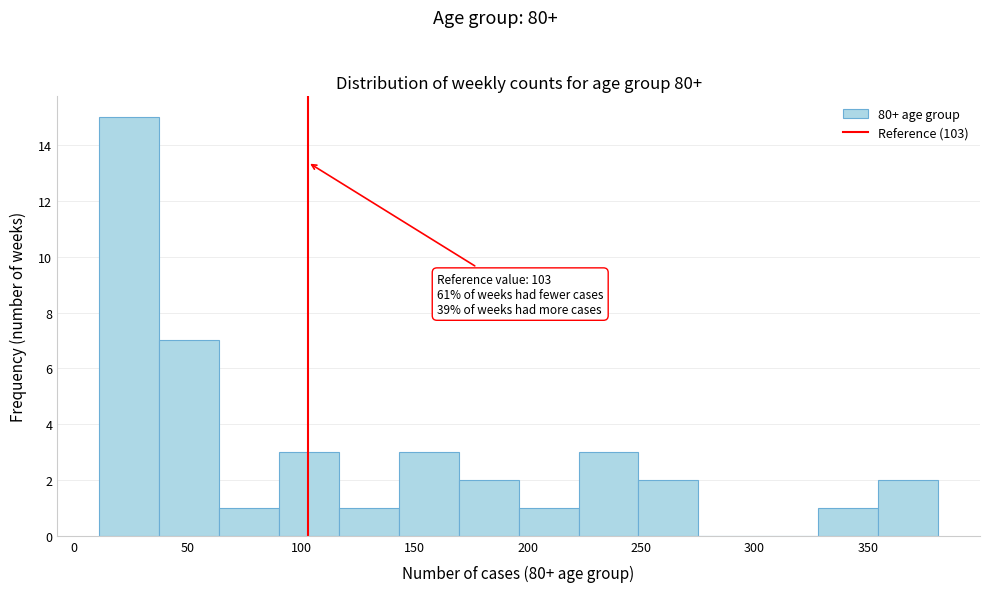

Which range on the x-axis has the tallest bar?

10 to 35